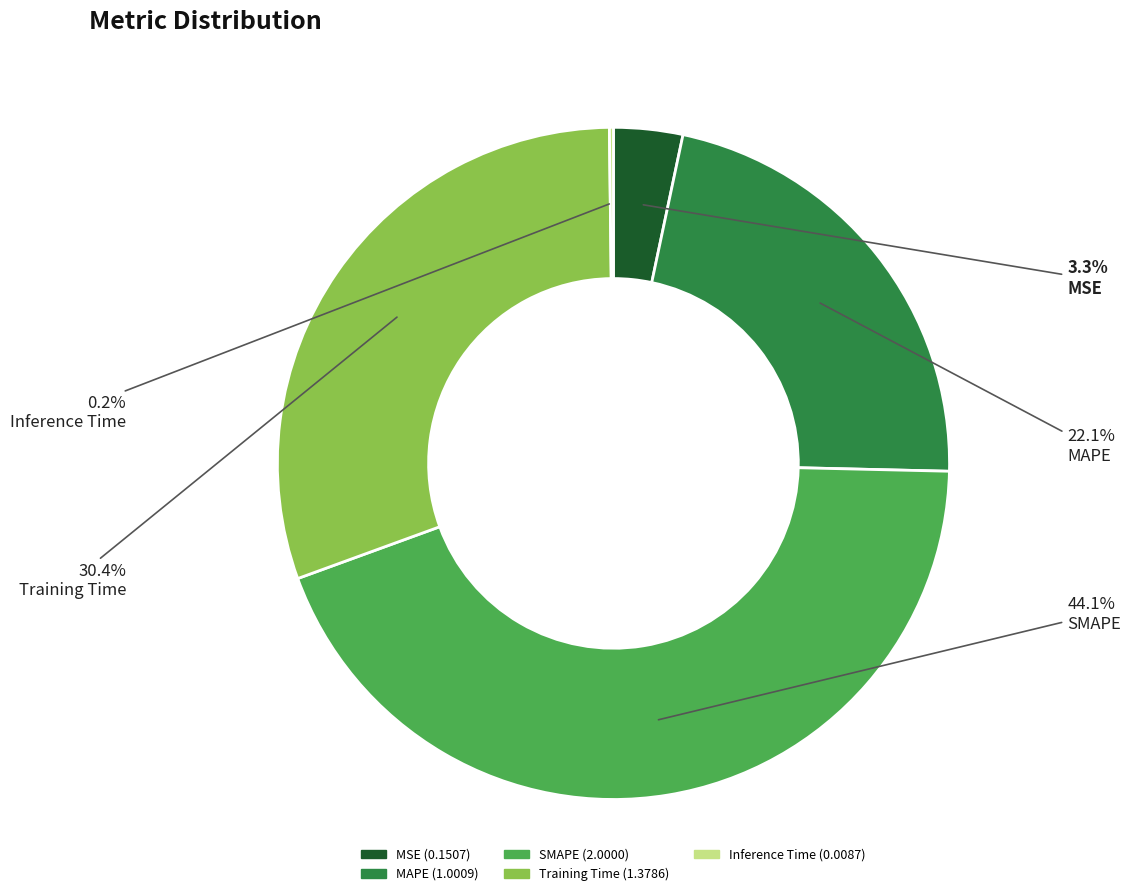

How much of the chart is everything except SMAPE?

55.9%